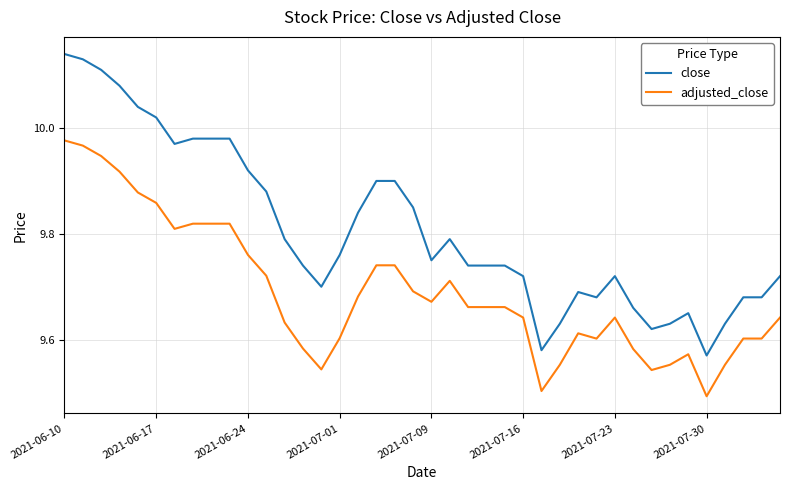

Rank the series by their average value, from lowest to highest.

adjusted_close, close